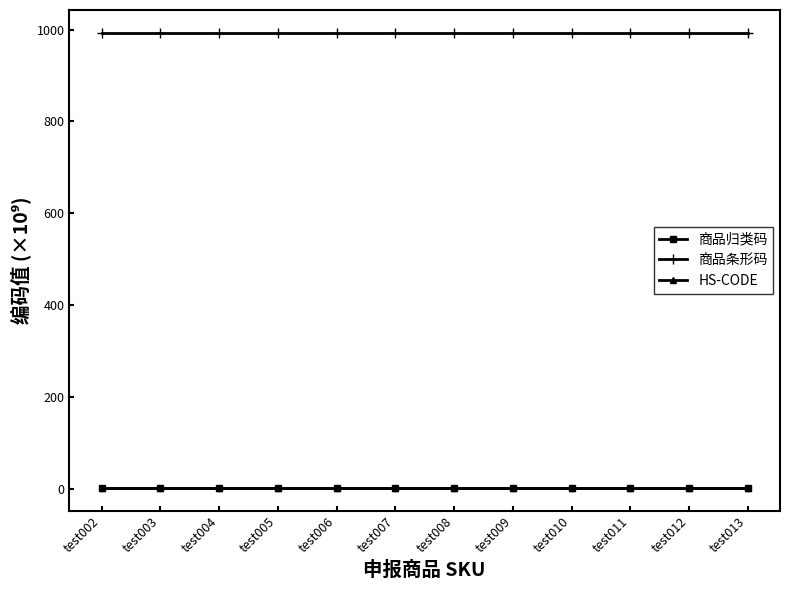

What is the maximum value for 商品条形码?

993.0